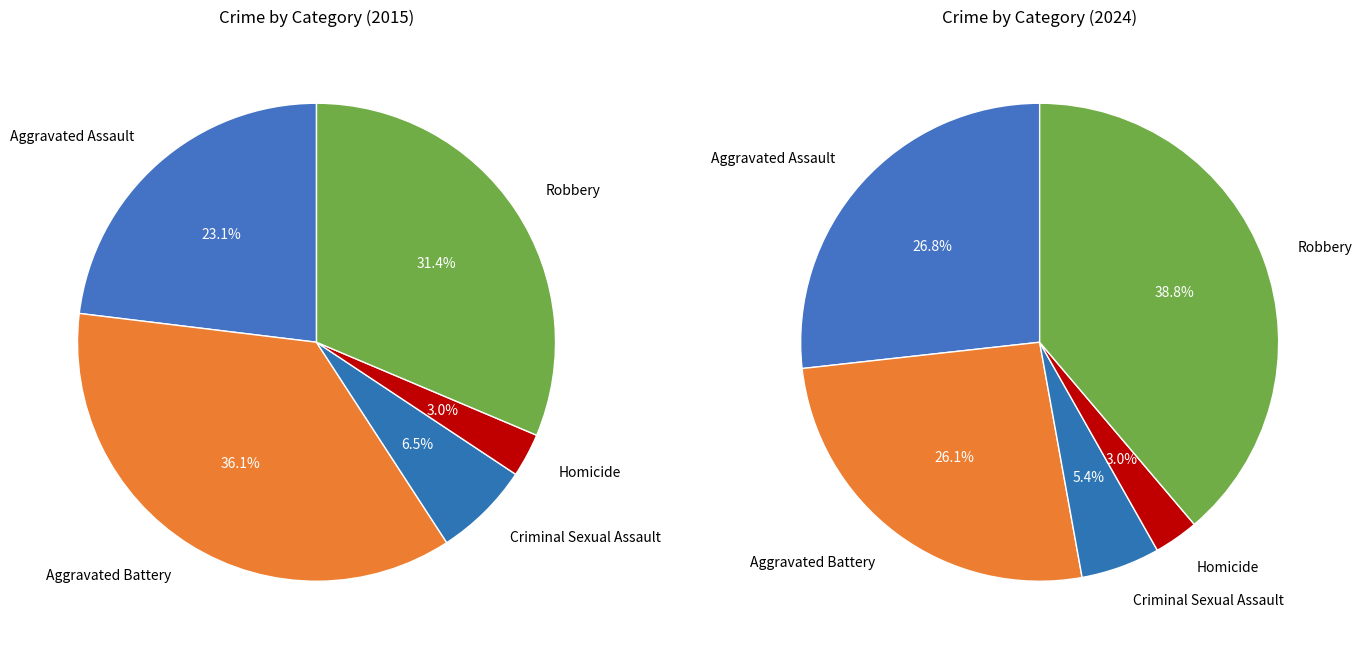

The Aggravated Assault slice represents 16% of the pie. True or false?

False